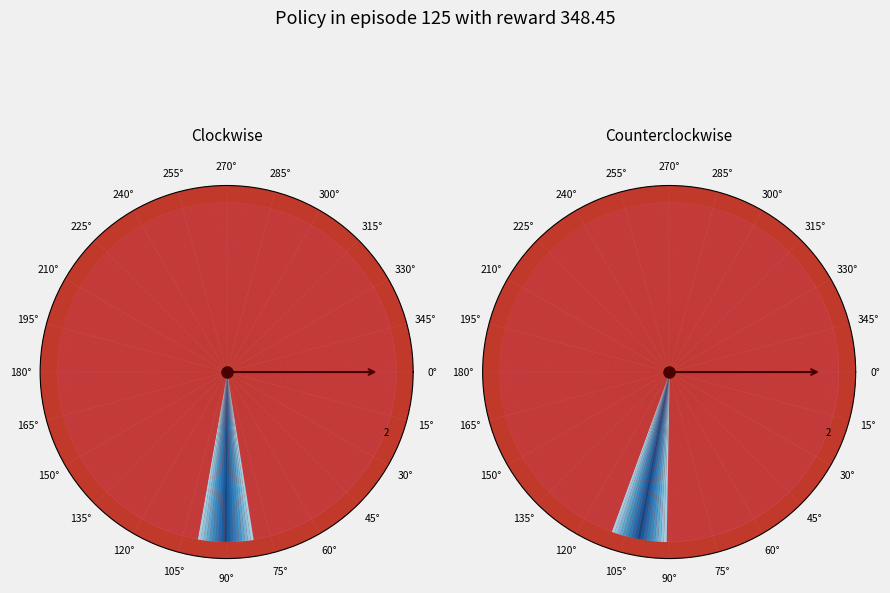

Is it true that literal is 10% of the pie?

False